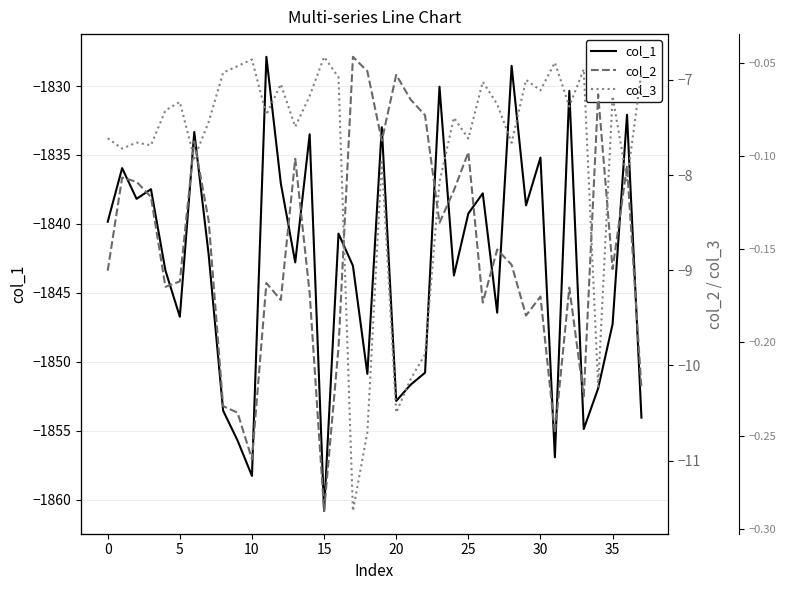

How many interior local peaks does the col_1 series have?

13